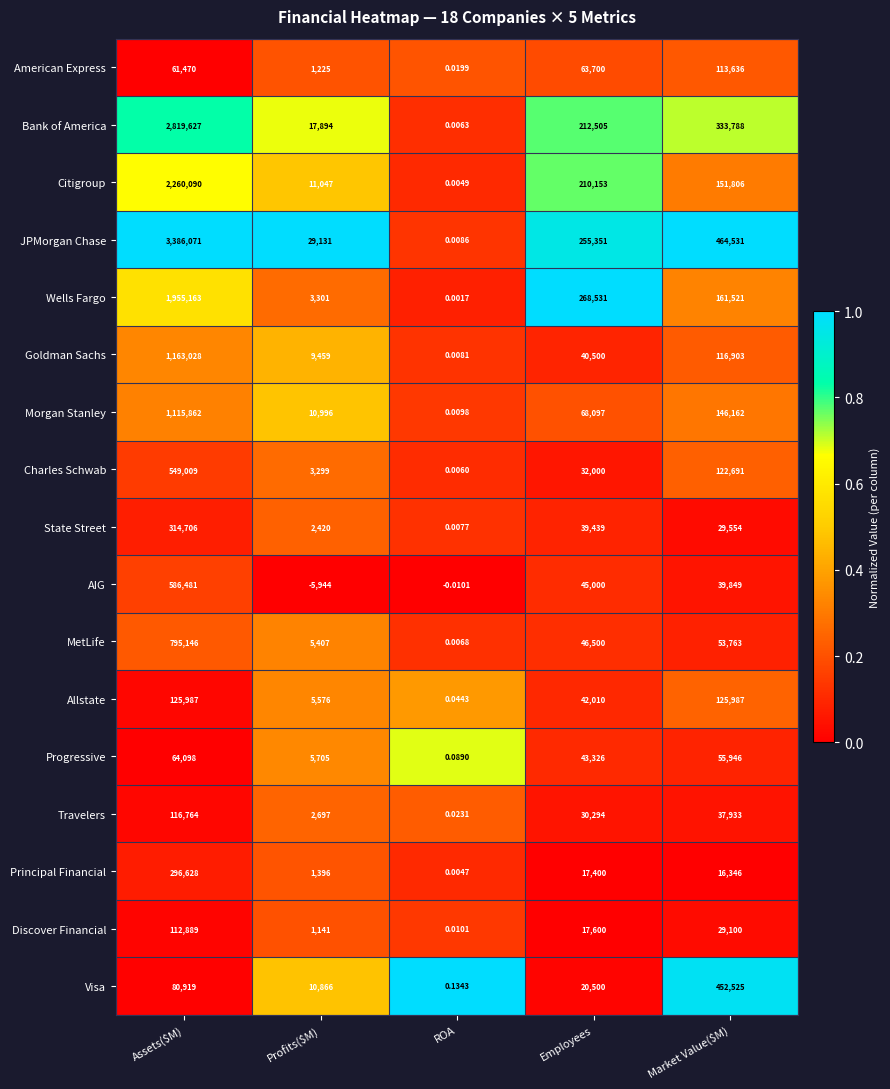

Which series has the largest range (max minus min)?

JPMorgan Chase